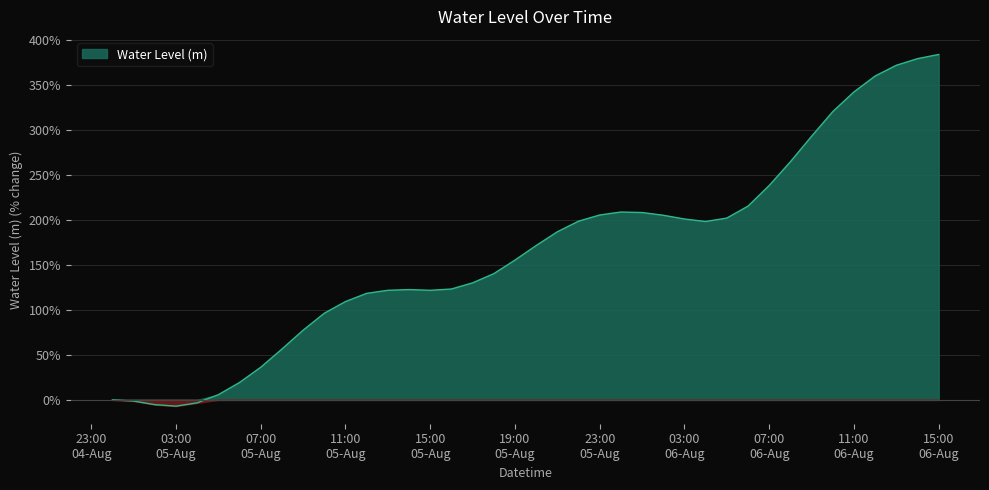

Reading left to right, extract all data points from this chart.

0.0	-1.3	-5.3	-7.0	-3.3	5.7	19.3	36.2	56.4	77.3	96.2	109.2	118.3	121.7	122.5	121.7	123.1	130.0	140.2	155.3	171.4	186.7	198.5	205.4	208.7	208.1	205.1	200.9	198.1	202.0	215.2	238.1	264.5	292.8	320.2	342.1	359.8	371.7	379.1	383.7